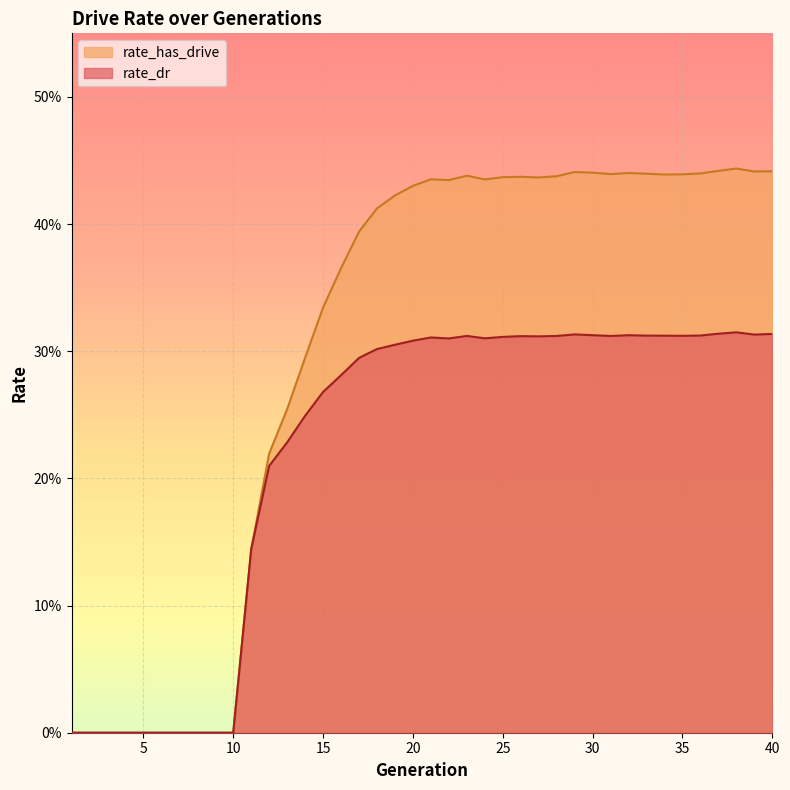

Read the rate_dr value at 35.

0.3